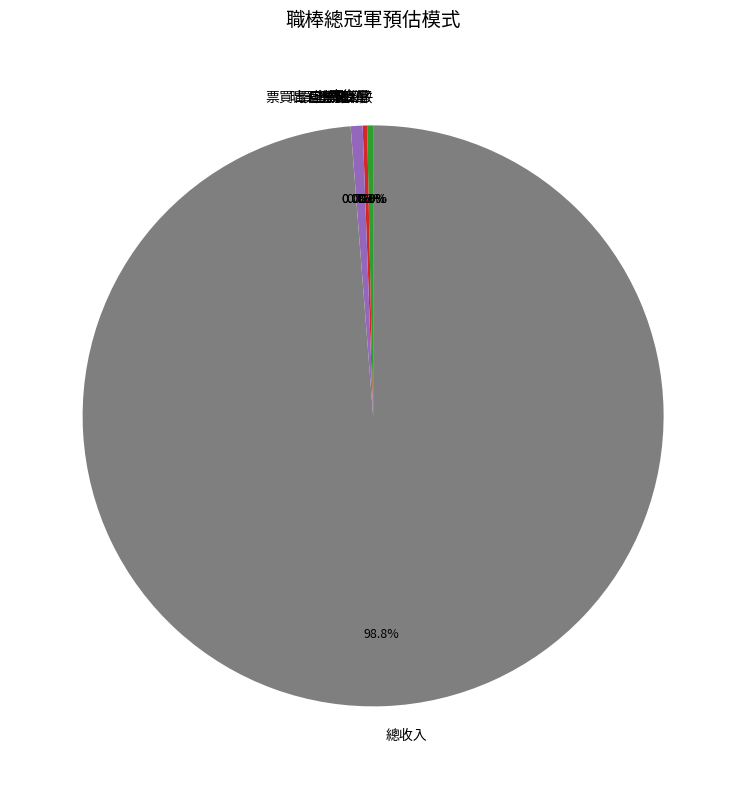

Which category has the biggest portion of the pie?

總收入